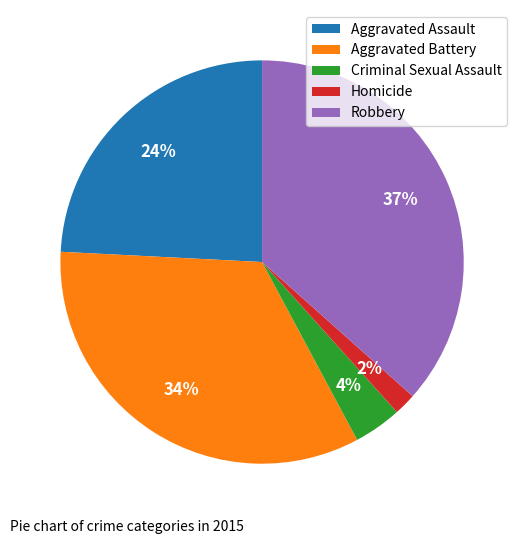

Rank the categories by value from lowest to highest.

Homicide, Criminal Sexual Assault, Aggravated Assault, Aggravated Battery, Robbery